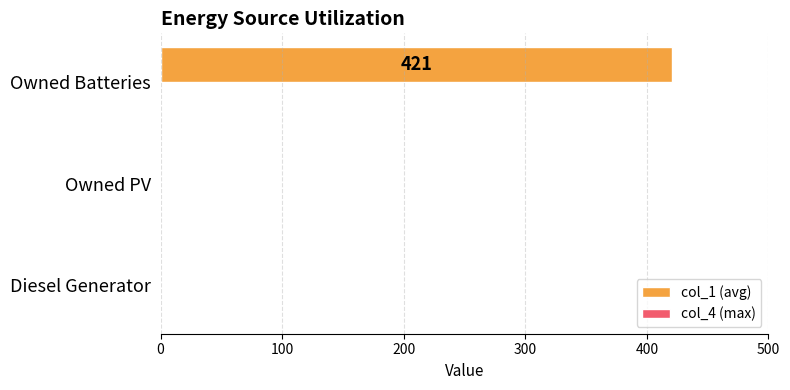

What is the sum of all values?

421